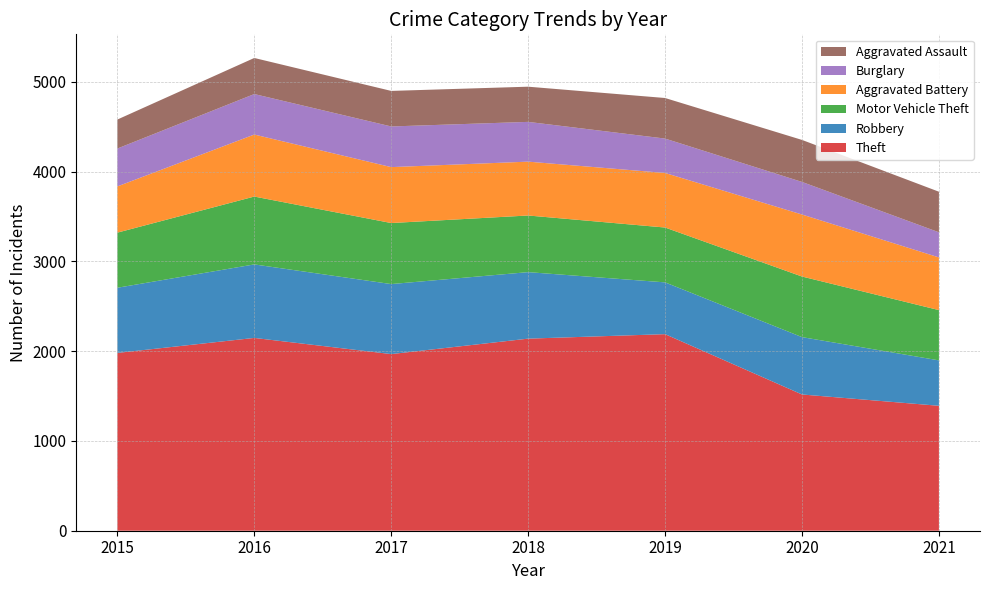

Reading left to right, list all the values displayed in this chart.

Theft: 1981	2148	1968	2140	2190	1518	1392
Robbery: 726	819	780	741	577	639	506
Motor Vehicle Theft: 614	756	680	631	611	675	560
Aggravated Battery: 515	691	623	600	608	691	587
Burglary: 422	451	453	443	383	363	280
Aggravated Assault: 323	402	396	392	452	468	452